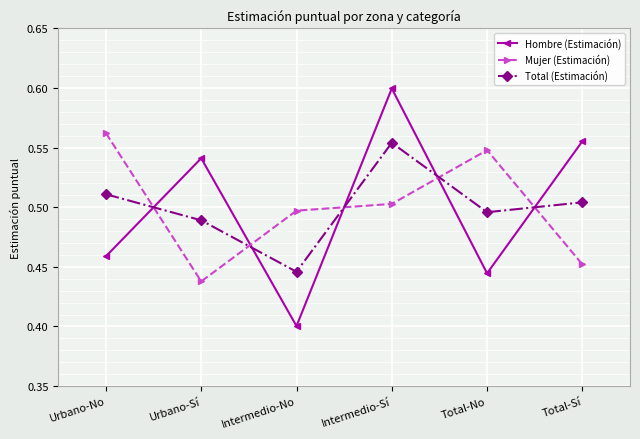

The value of Mujer (Estimación) at Urbano-Sí is 0.4. True or false?

True